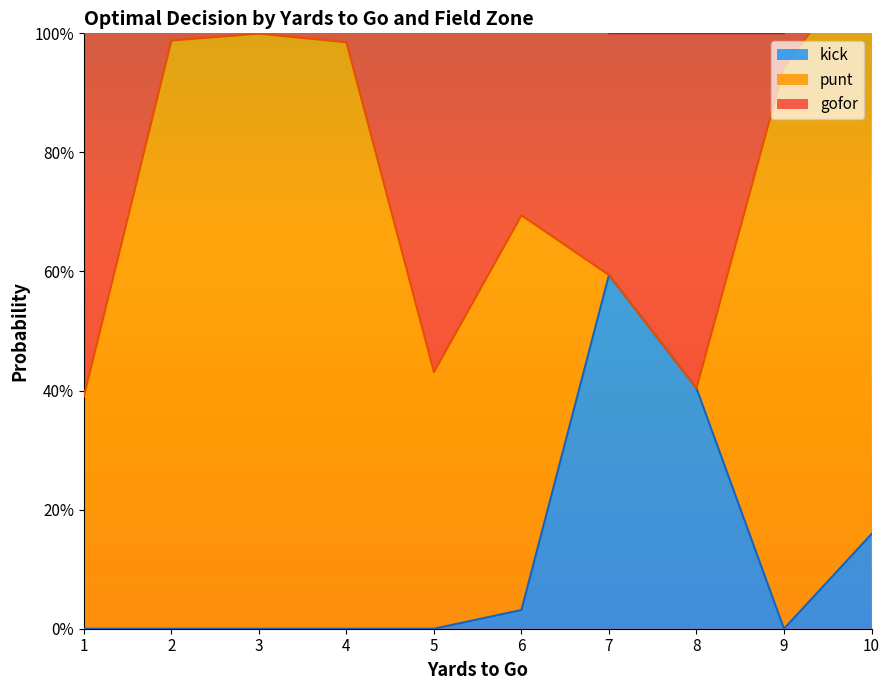

Rank the series by their maximum value, from lowest to highest.

kick, gofor, punt